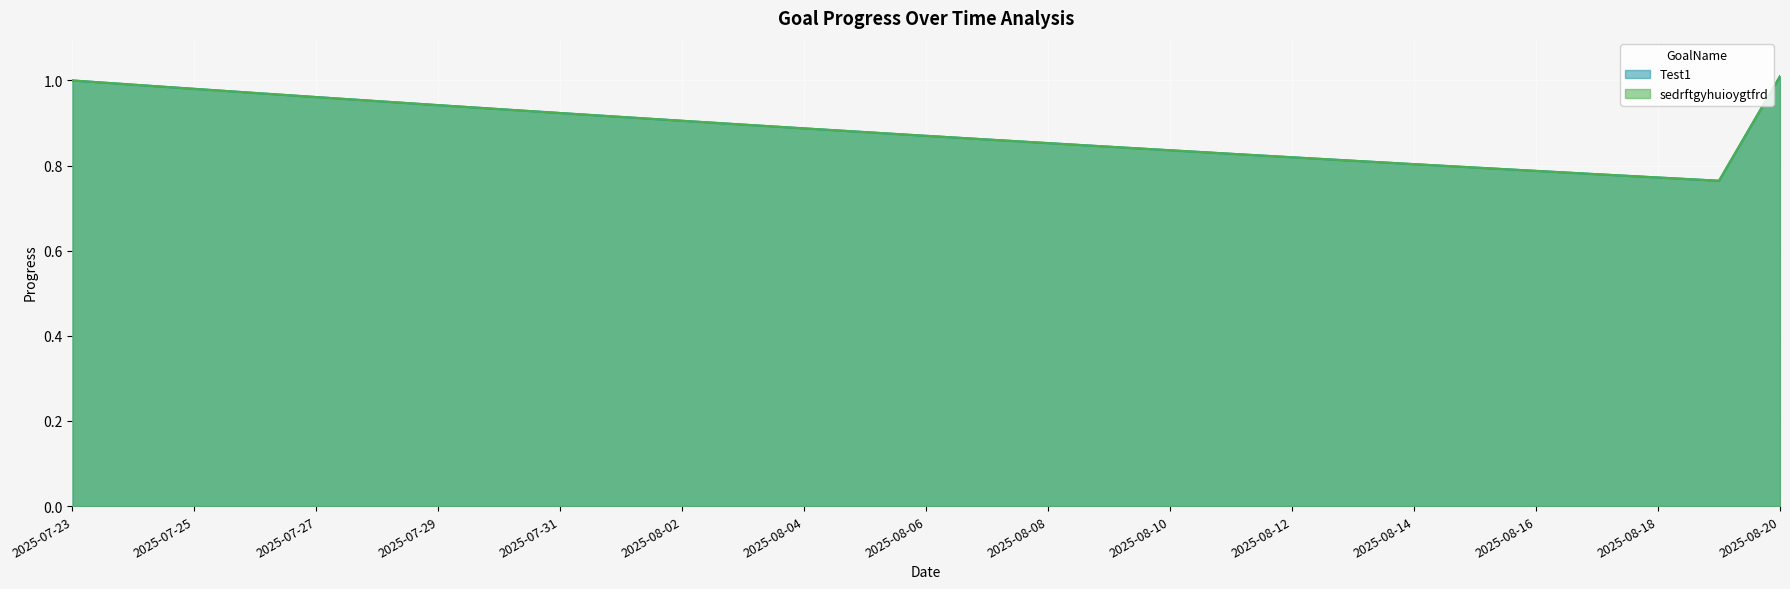

What is the label of the 28th point from the right?

2025-07-24